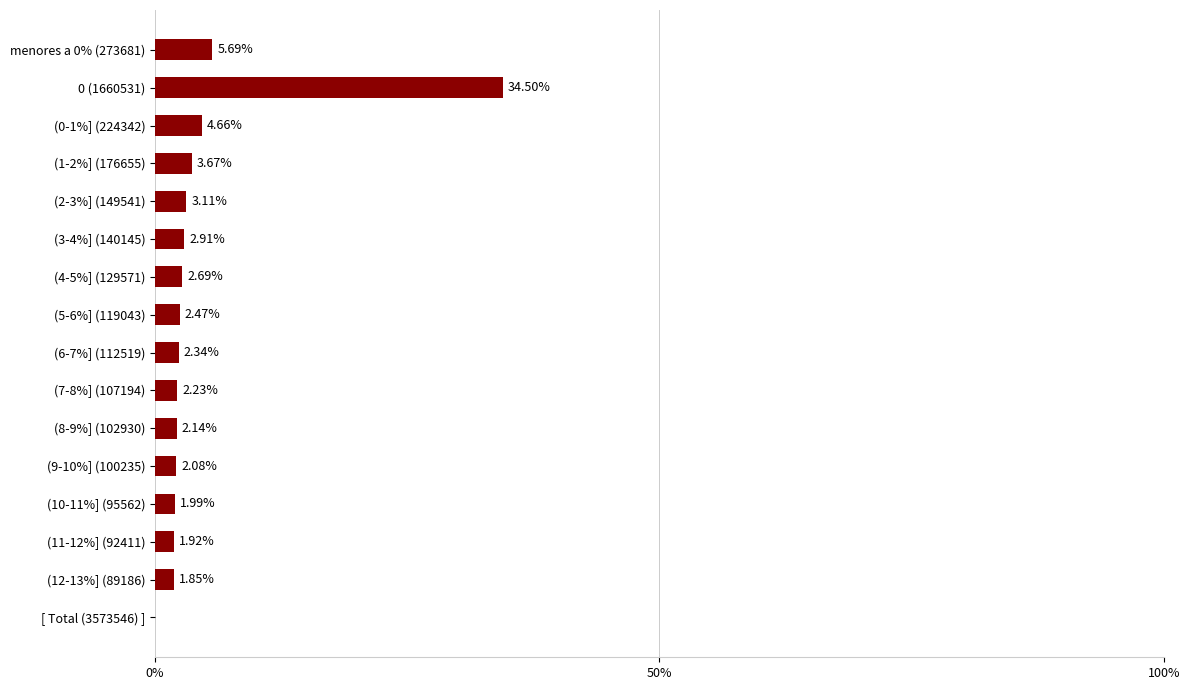

What is the change in value from (3-4%] (140145) to (11-12%] (92411)?

-1.0